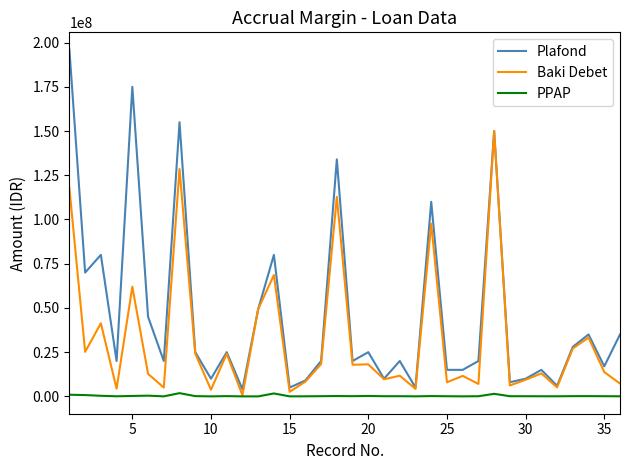

Rank the series by their maximum value, from highest to lowest.

Plafond, Baki Debet, PPAP